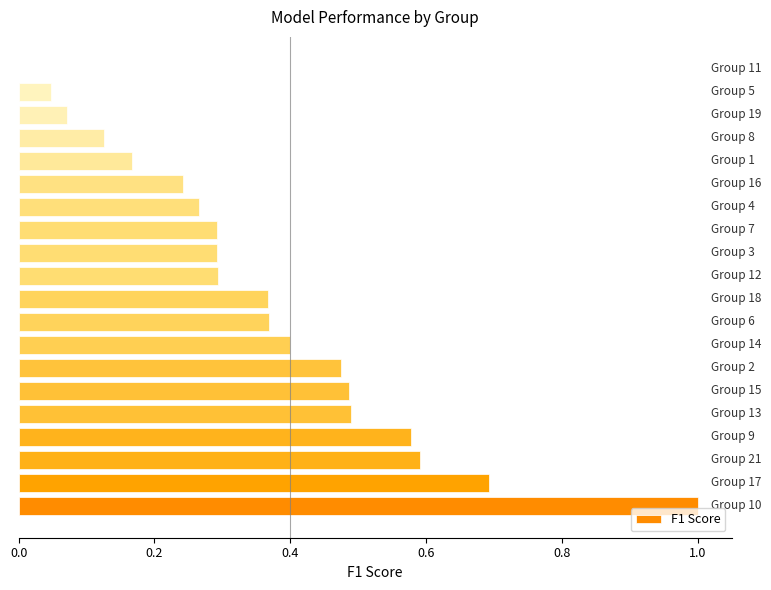

What is the sum of all values?

7.2